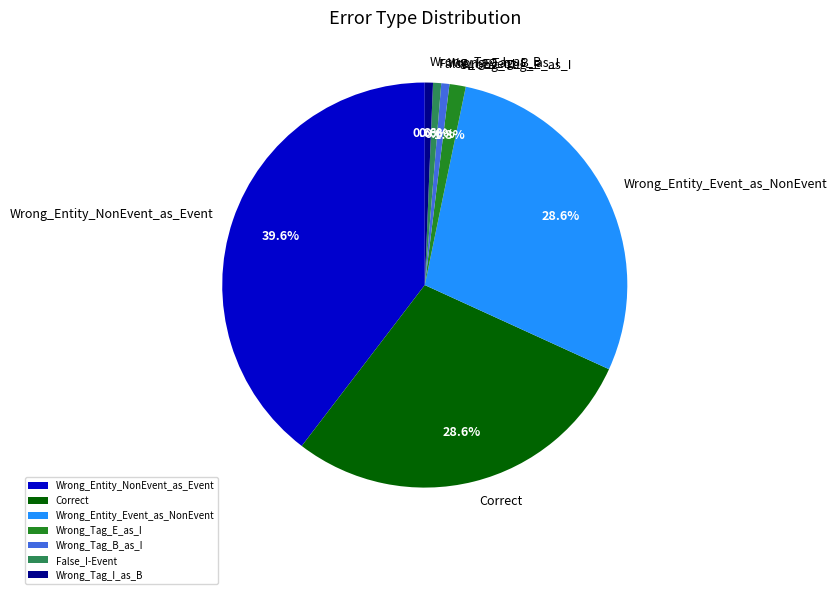

What percentage is NOT represented by Wrong_Tag_B_as_I?

99.4%